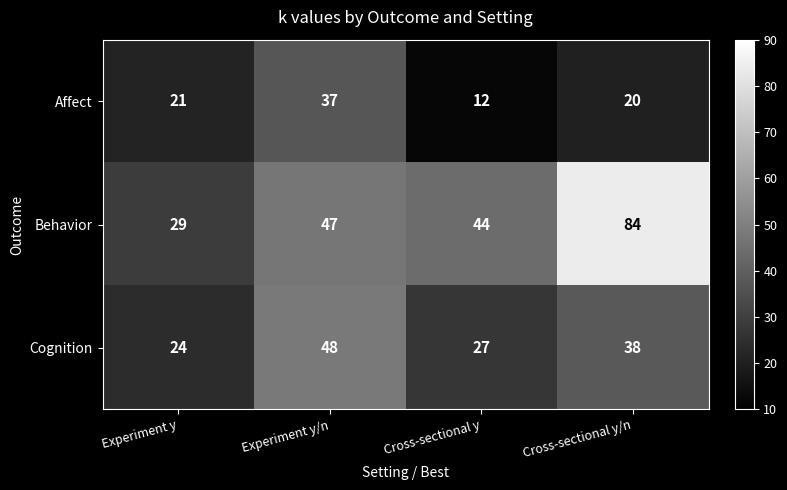

Is it true that Behavior equals 44 at Cross-sectional y?

True